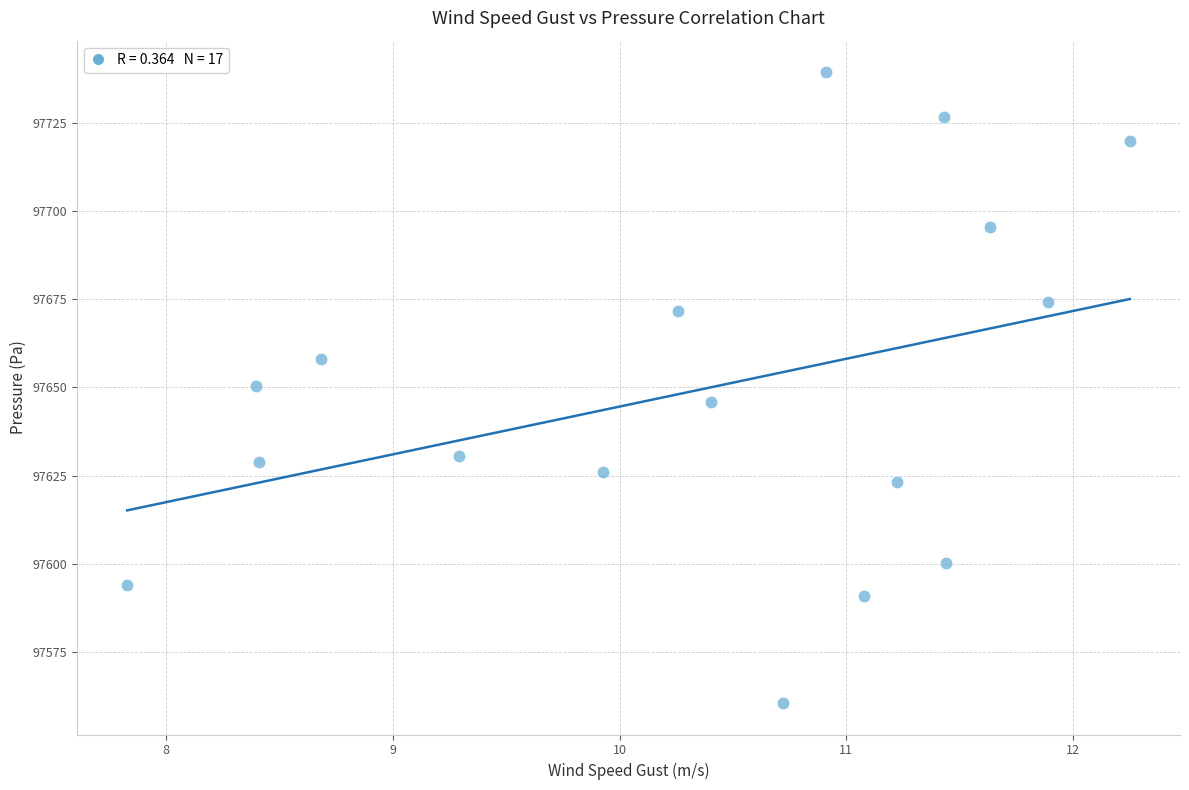

What is the range of X values (max minus min)?

4.4